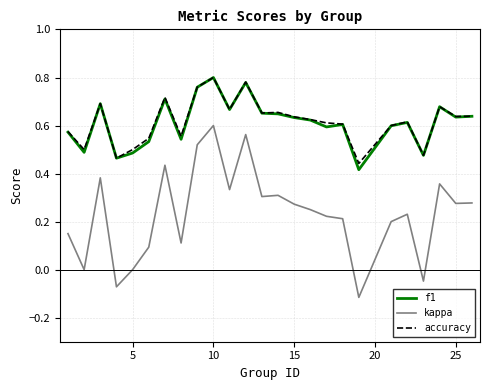

Which series has the largest range (max minus min)?

kappa